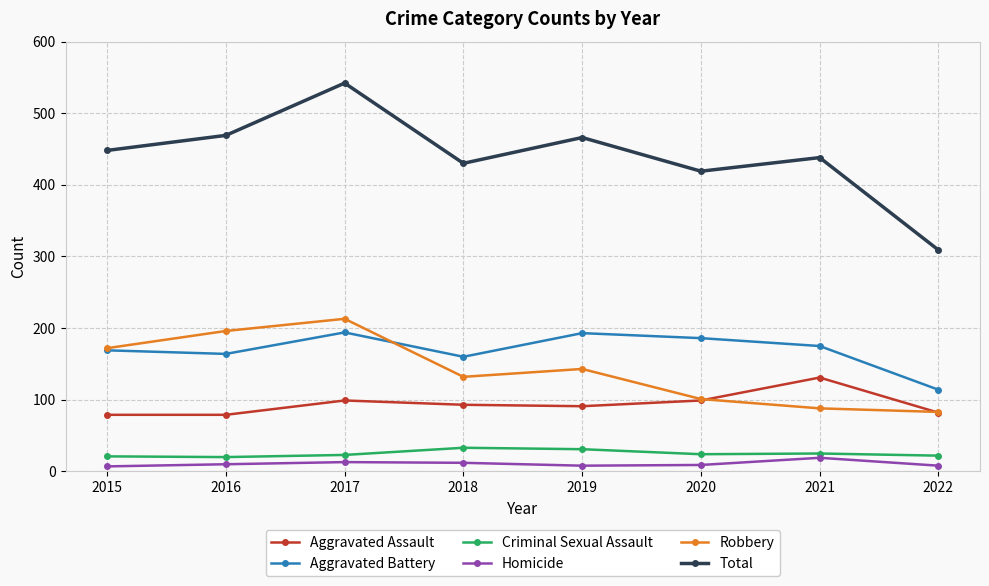

What is the maximum value for Homicide?

19